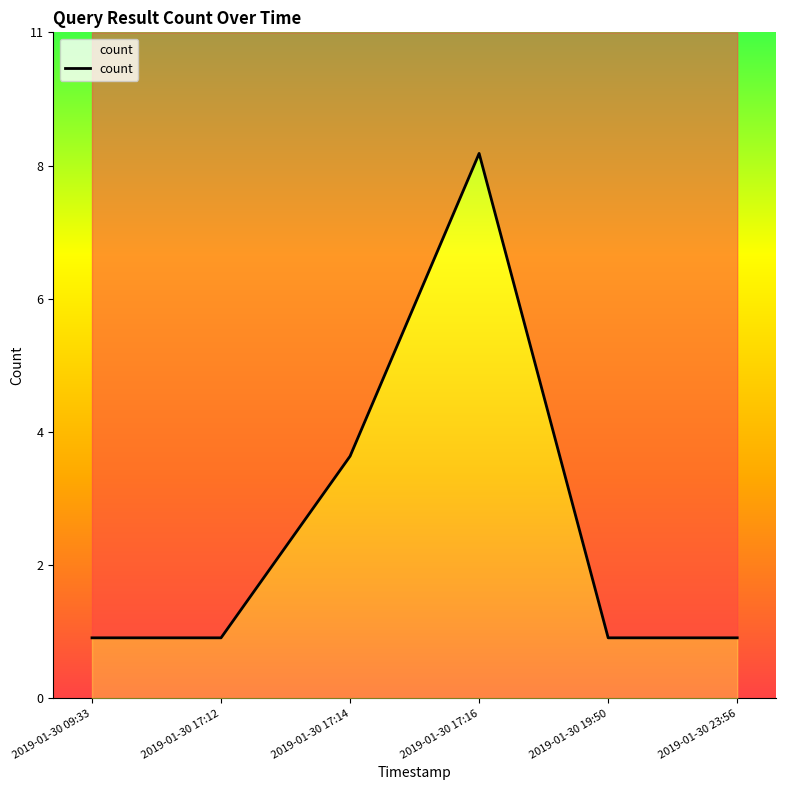

The value at 2019-01-30 19:50 is 2. True or false?

False